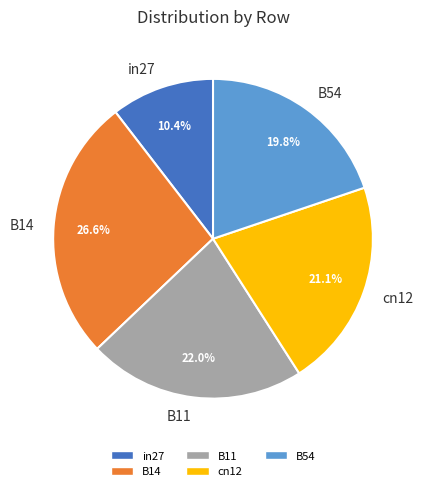

Is it true that cn12 is 16% of the pie?

False